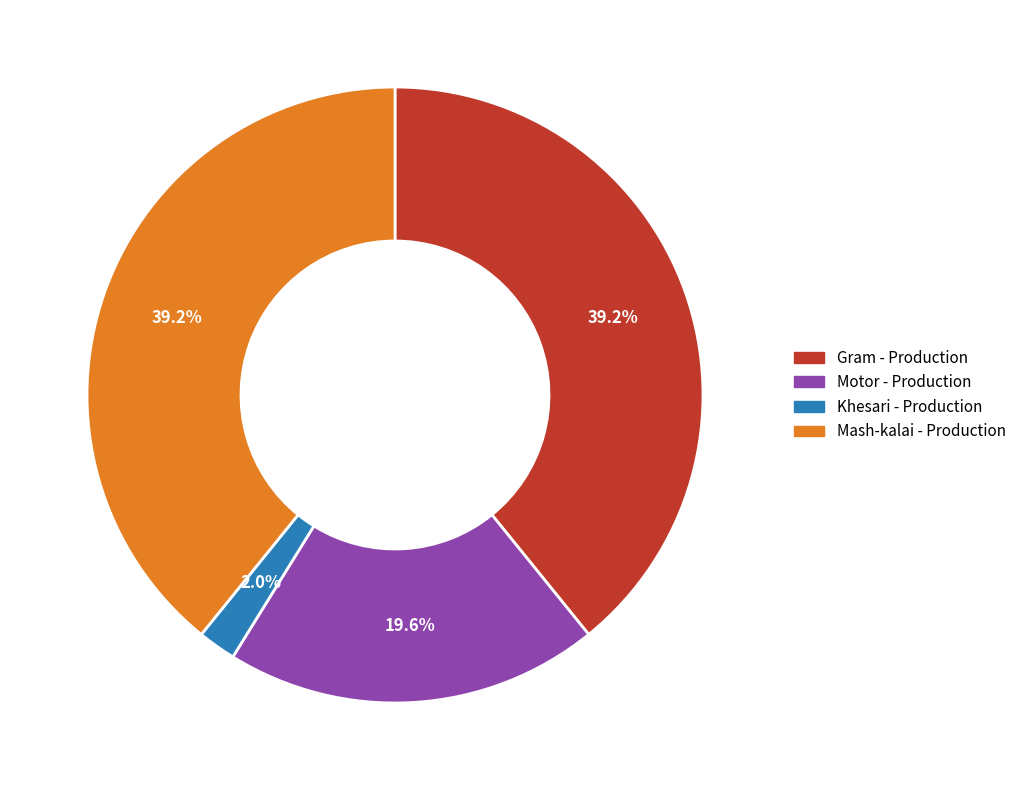

Does Khesari - Production represent more than half of the total?

No